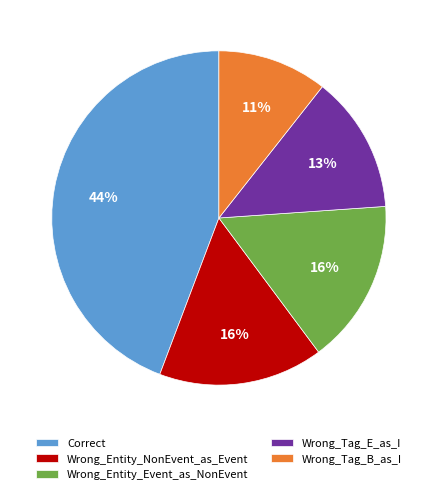

Combined, do Wrong_Tag_E_as_I and Wrong_Entity_NonEvent_as_Event account for over 50%?

No